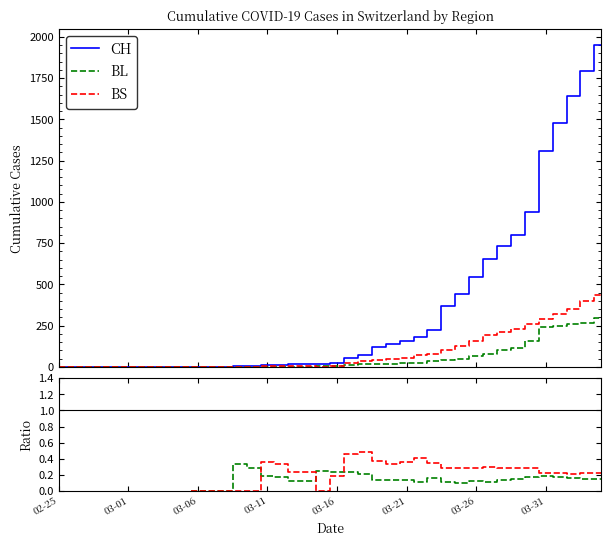

Between which two adjacent categories do BL/CH and BS first intersect?

14 and 15